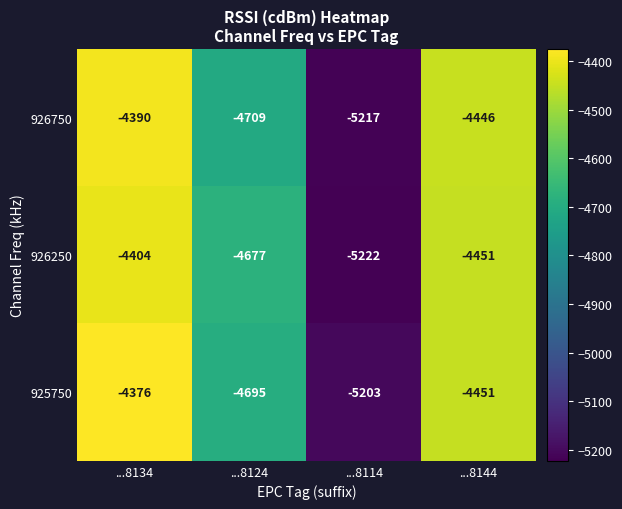

What is the spread (max minus min) of values at ...8124?

32